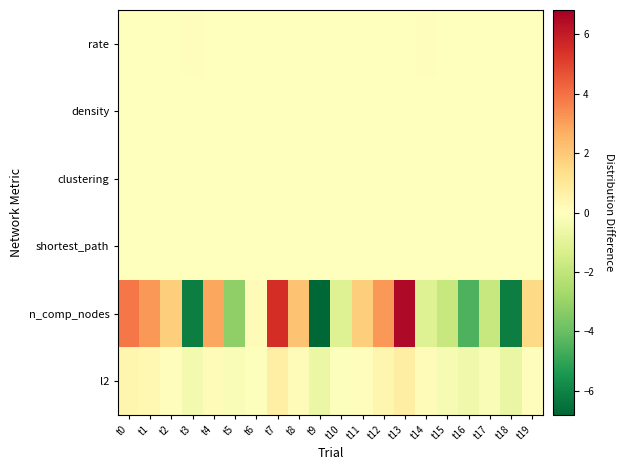

Between t2 and t6, which series saw the biggest shift?

n_comp_nodes